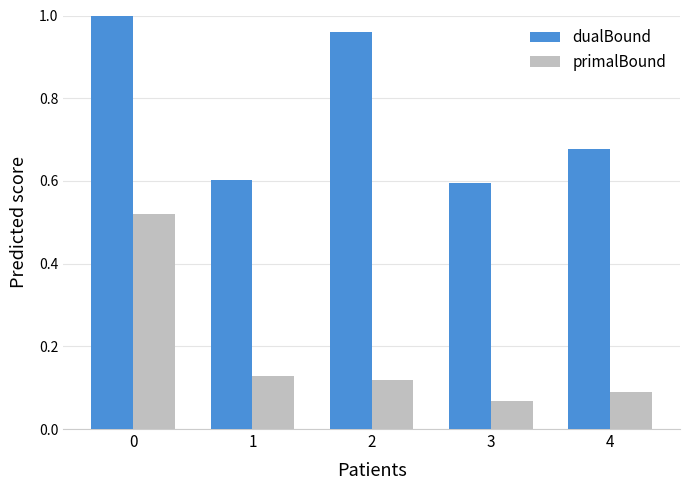

How many series are shown in this chart?

2